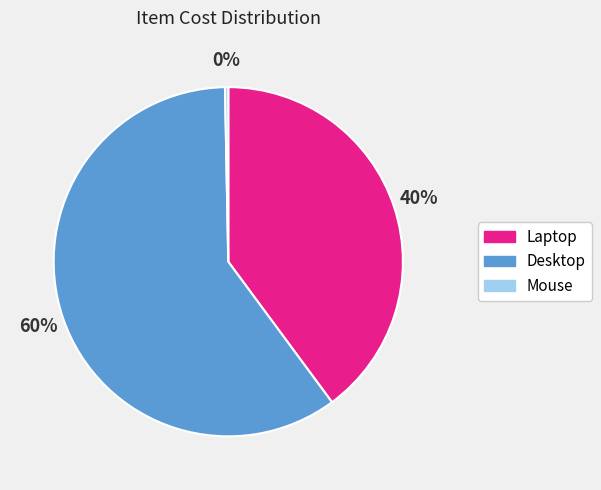

How many segments does this pie chart have?

3